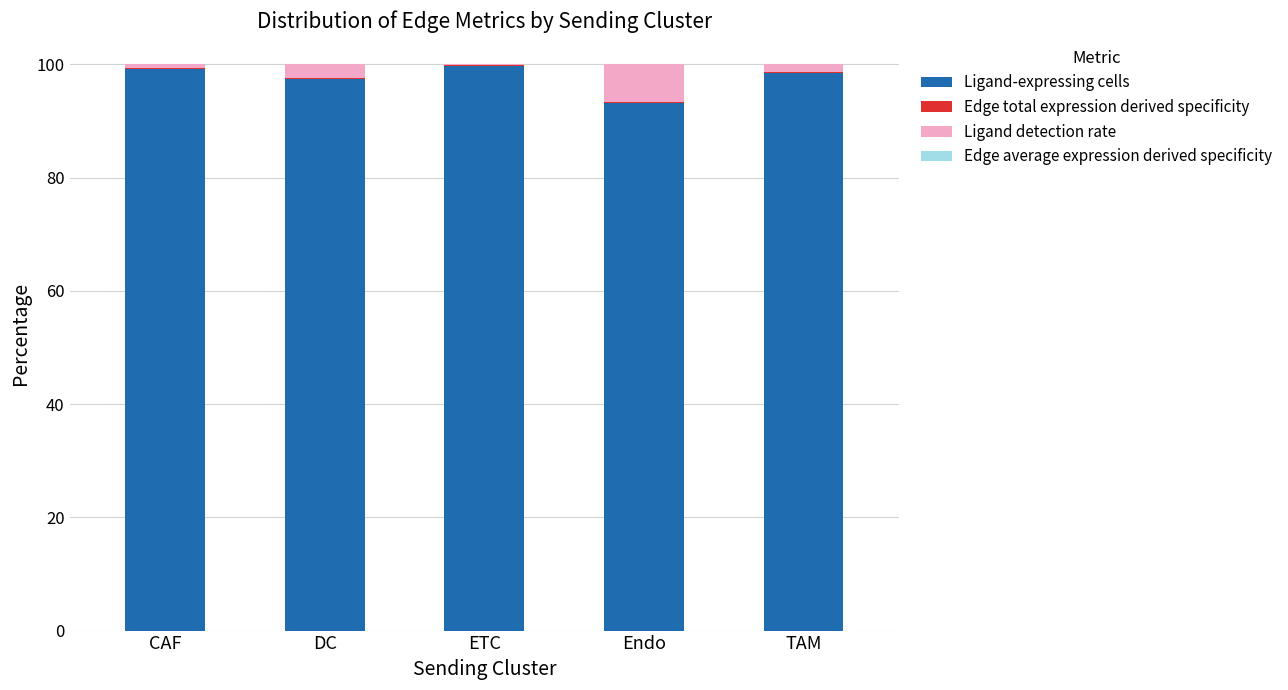

What is the highest value of the Ligand-expressing cells series?

99.8